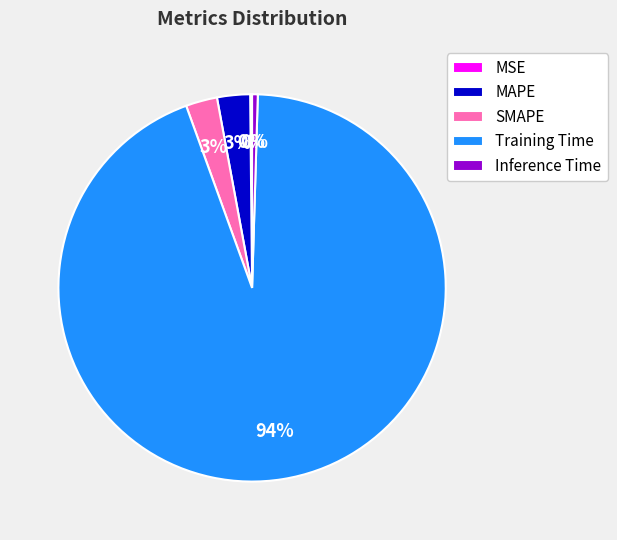

Between Training Time and Inference Time, which is larger?

Training Time